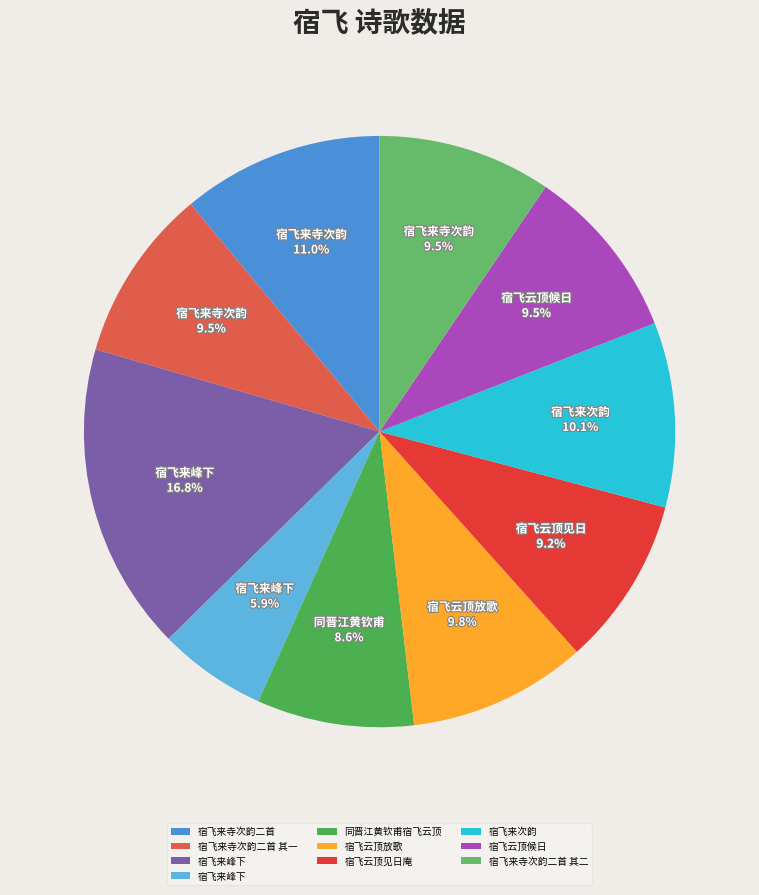

Do 宿飞云顶放歌 and 宿飞来峰下 together represent more than half of the pie?

No